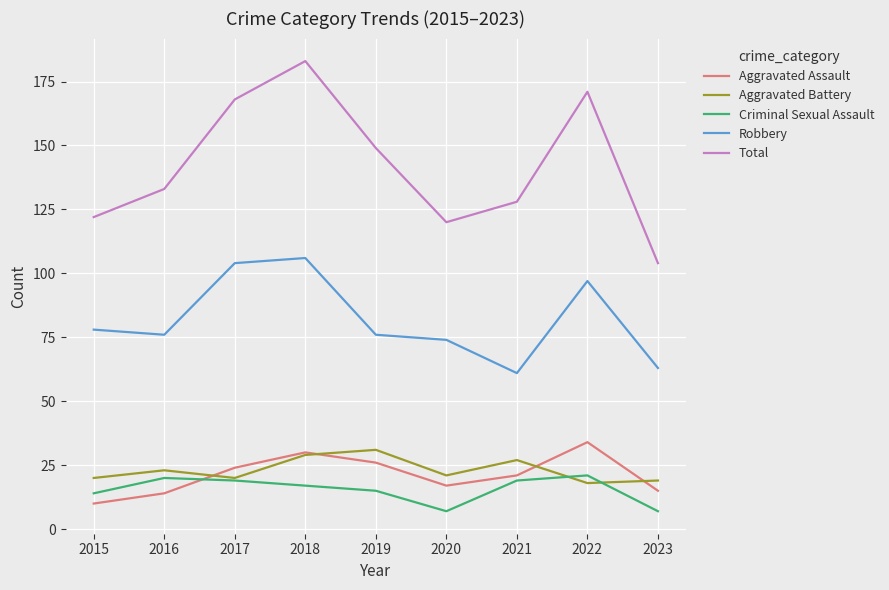

In Criminal Sexual Assault, how many points are lower than both neighbors (excluding endpoints)?

1